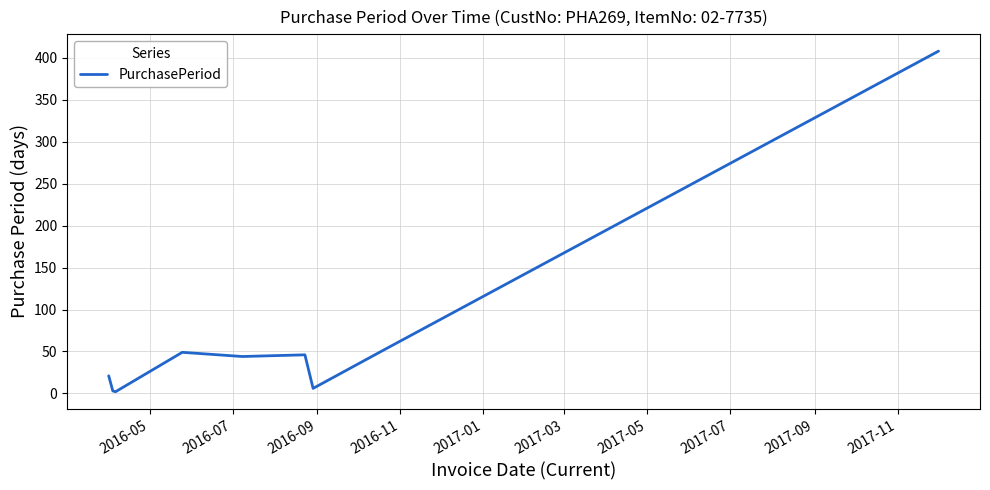

What is the difference between the second highest and second lowest values?

48